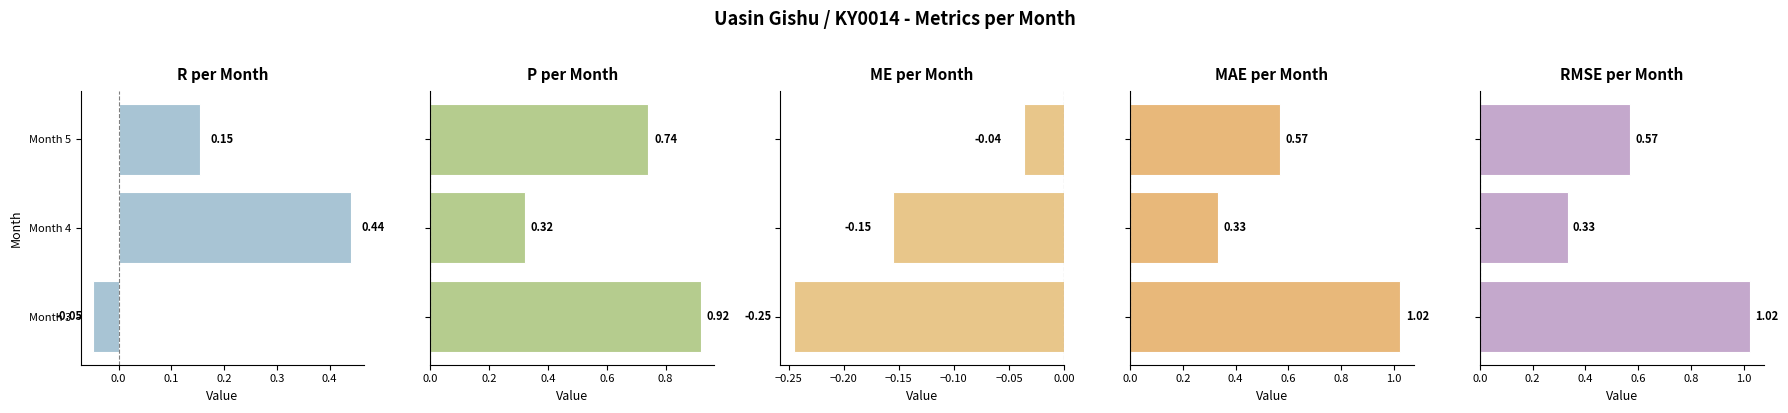

The value of r at 0.1 is 0.1. True or false?

False